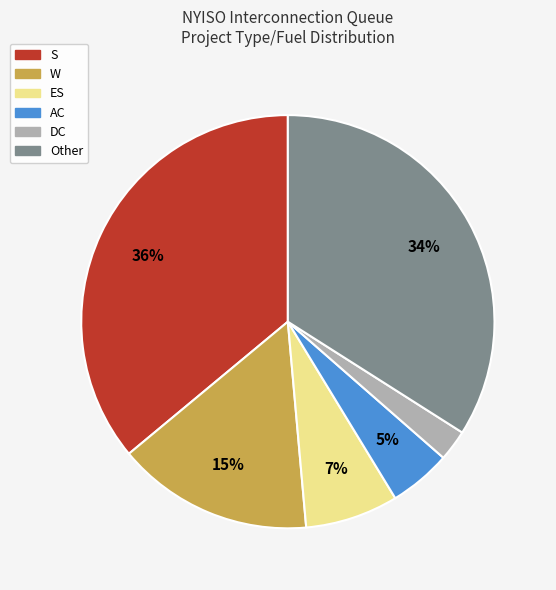

To the nearest percent, what is the difference between the largest and smallest slice percentages?

34%